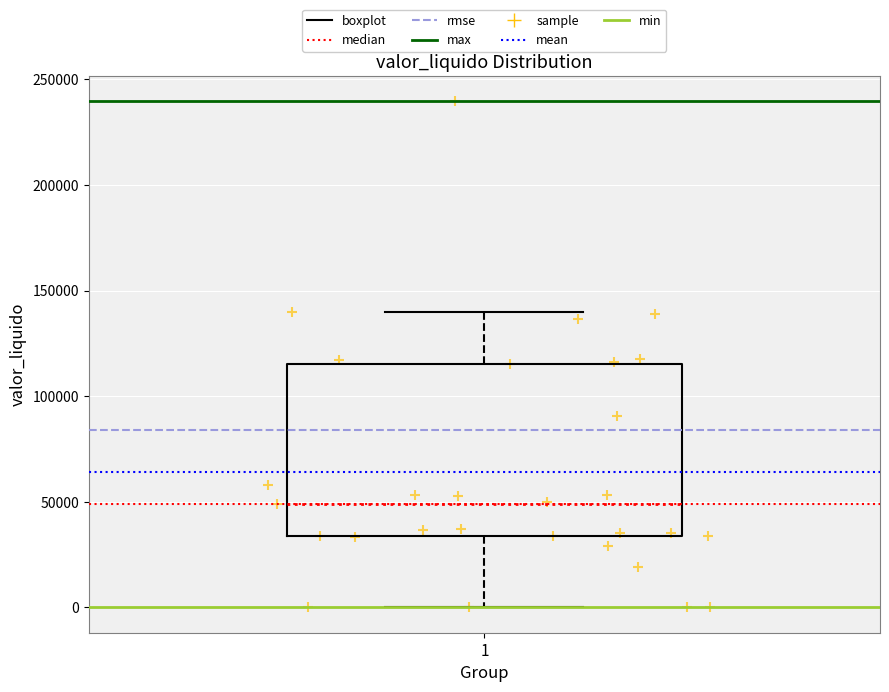

Transcribe this box plot: give where the median line is, the range the box spans, and where the two whiskers end, as read against the y-axis. The values are not printed on the chart, so give them approximately, as read against the axis.

median 50000, box 35000 to 115000, whiskers 0 to 140000